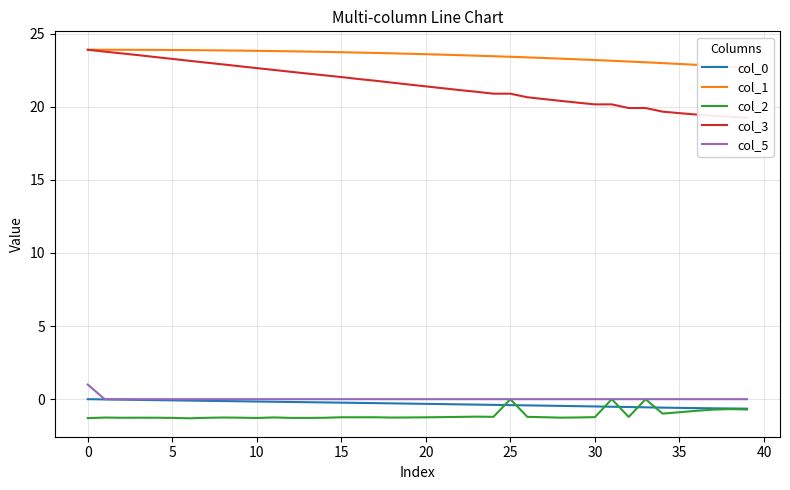

Which series has the widest spread of values?

col_3